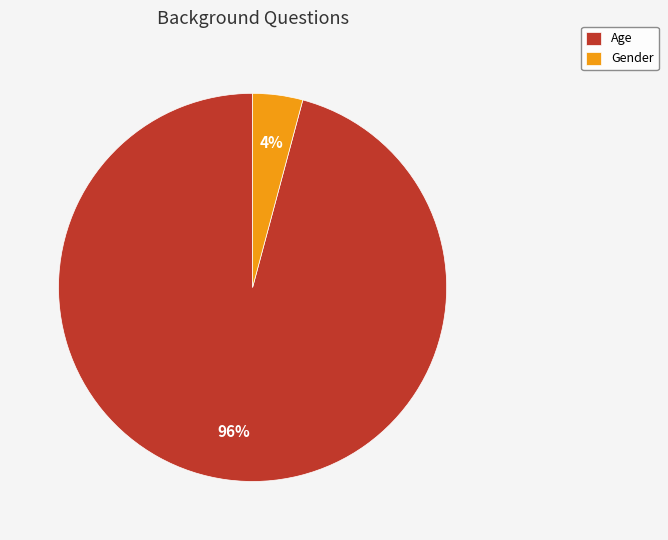

To the nearest percent, what is the difference between the largest and smallest slice percentages?

92%